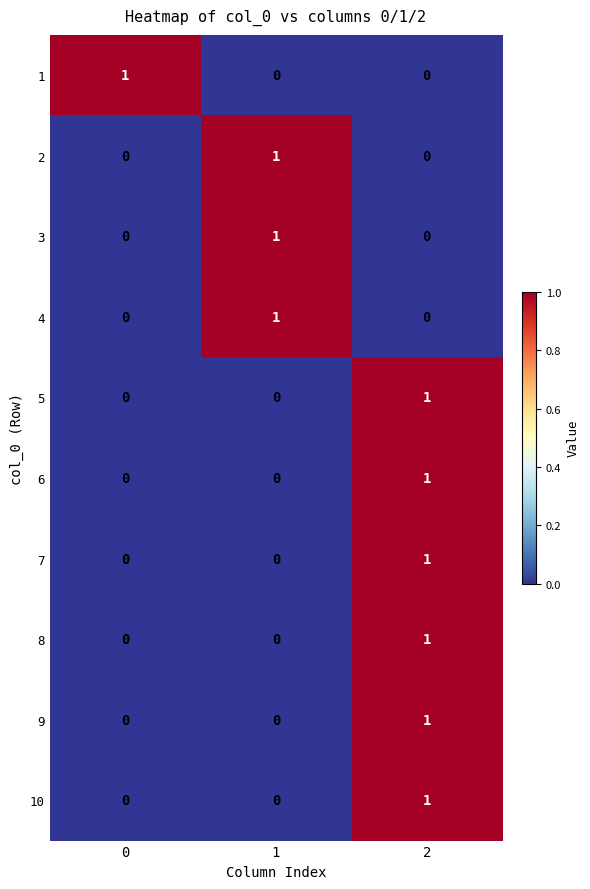

Is the value of 6 at 0 greater than the value of 9 at 2?

No